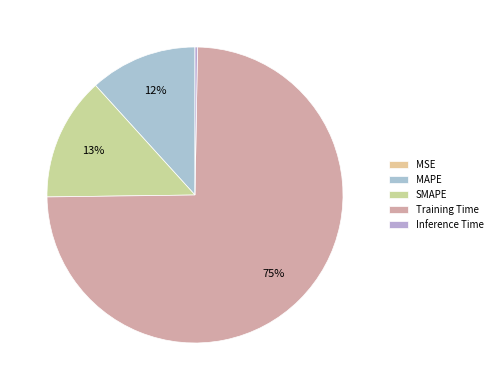

Is Inference Time the majority of the pie?

No